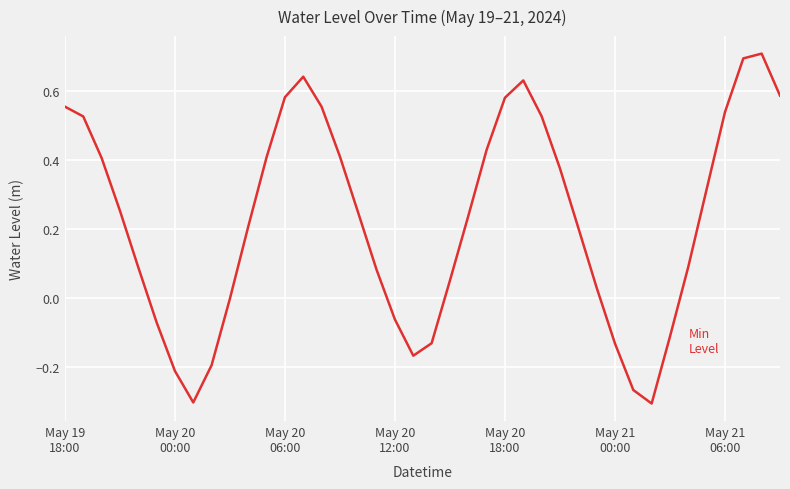

What is the greatest value displayed?

0.7